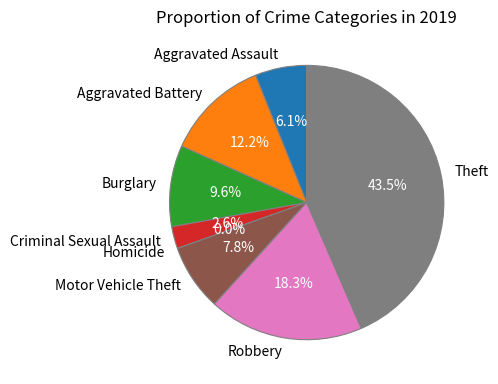

The Motor Vehicle Theft slice represents 8% of the pie. True or false?

True